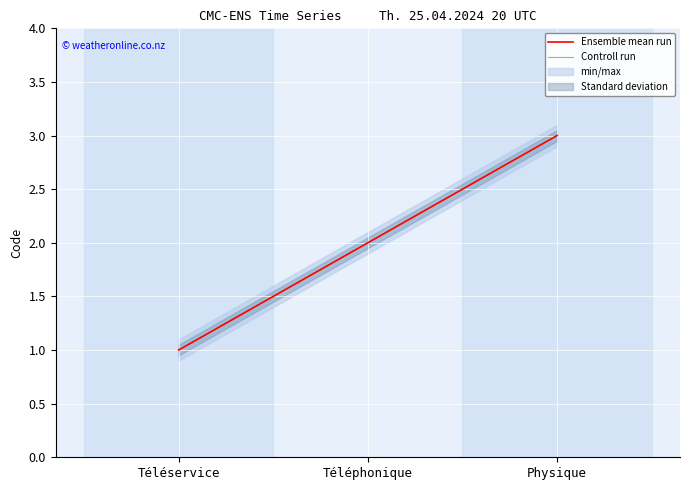

What is the lowest value of the Ensemble mean run series?

1